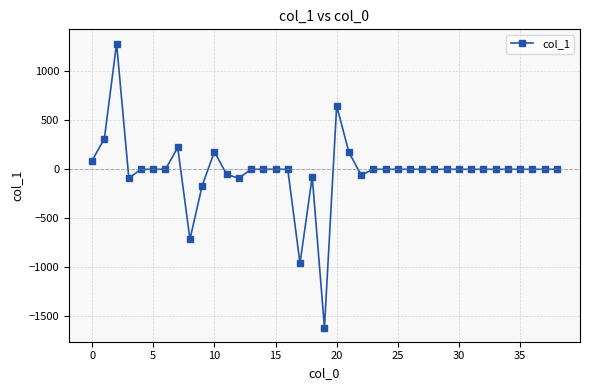

What is the minimum value shown in the chart?

-1613.5